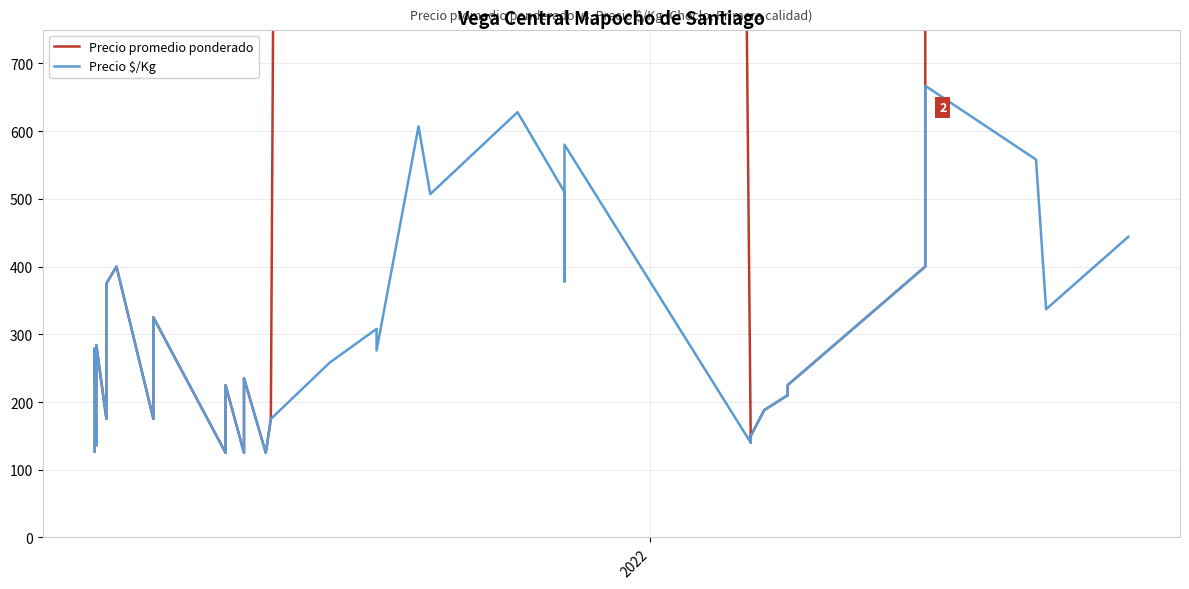

What is the highest value of the Precio $/Kg series?

667